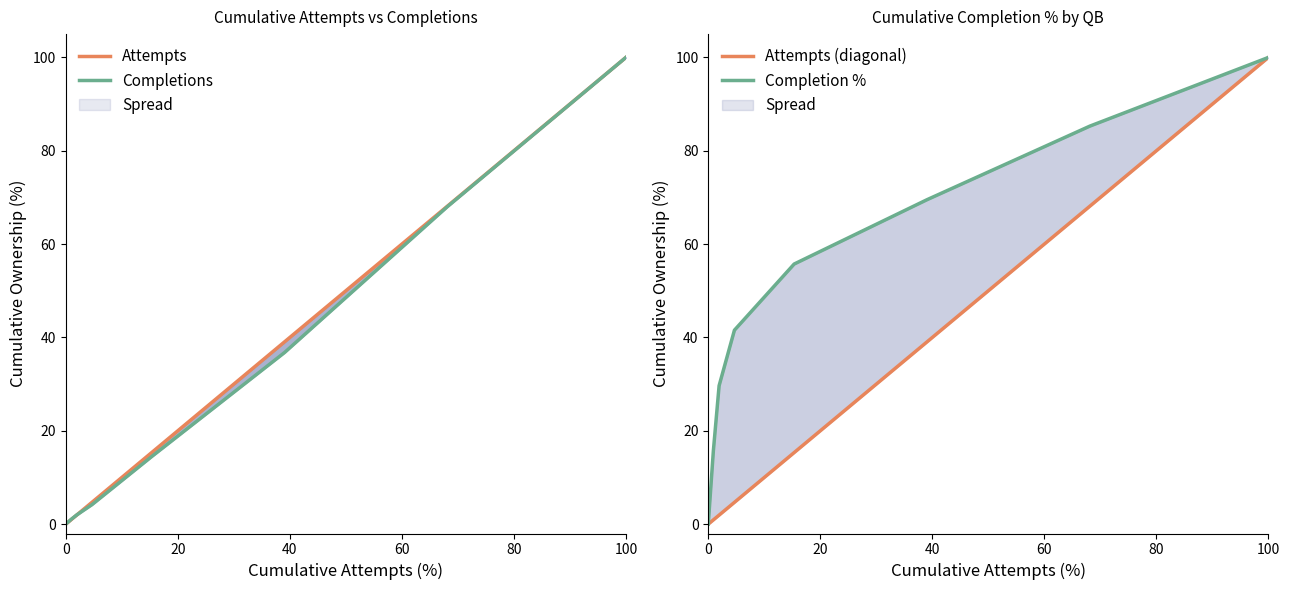

At which category is the sum across all series the highest?

100